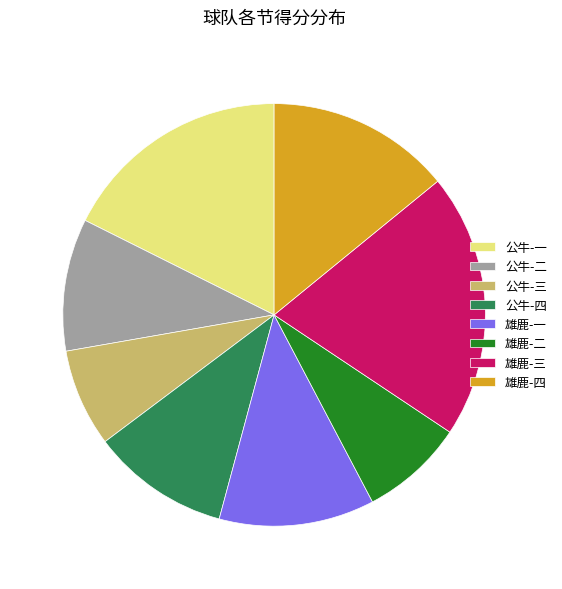

Approximately how many times larger is the value at 雄鹿-三 compared to 公牛-三?

2.7